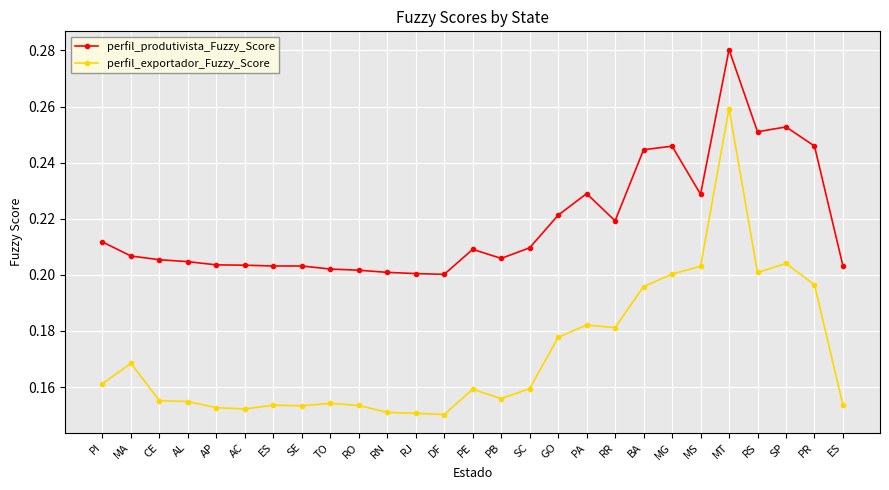

What is the average value of the perfil_exportador_Fuzzy_Score series?

0.2